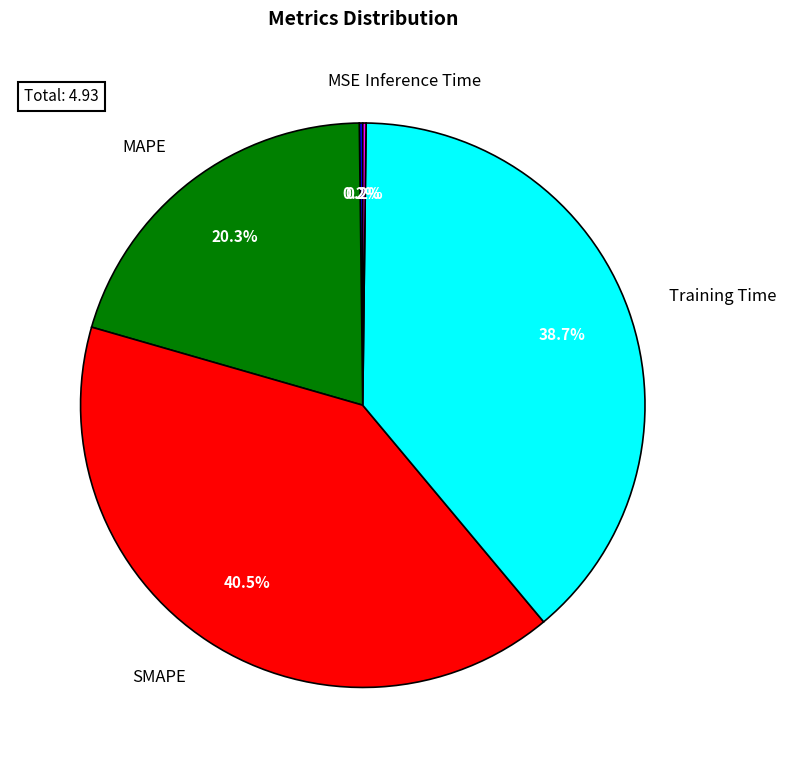

Is there any slice that represents more than half of the pie?

No